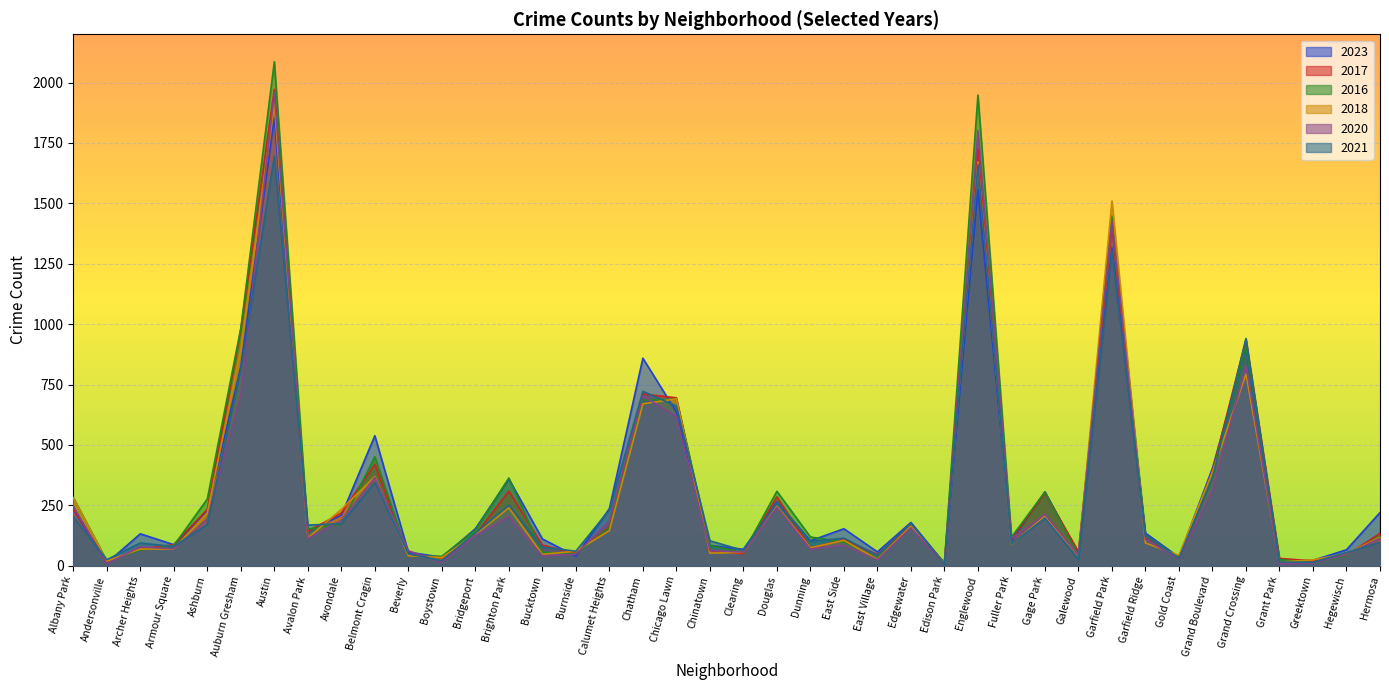

How many data points in 2018 are above 115?

19